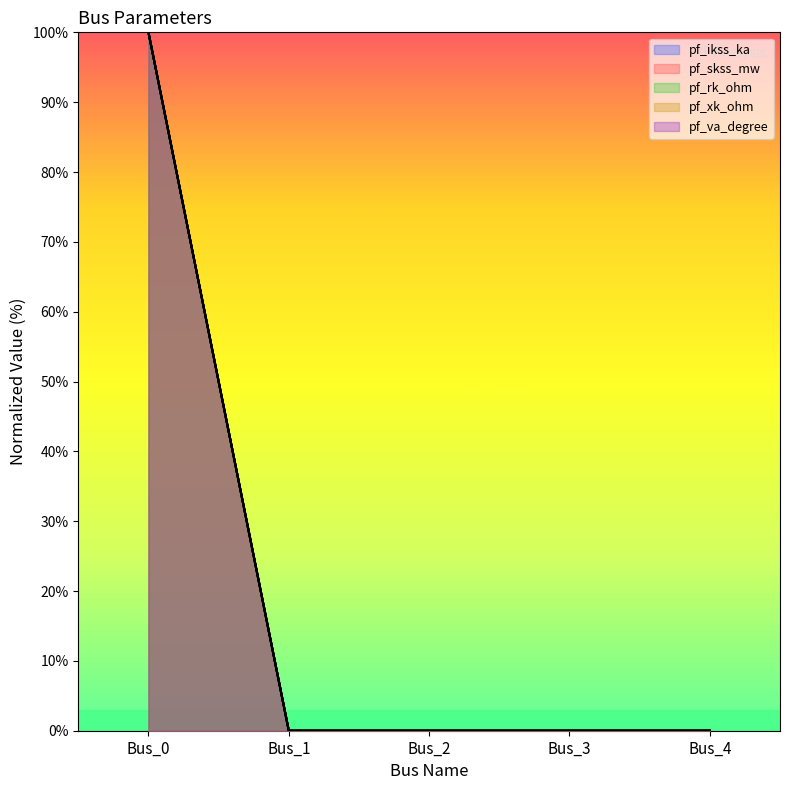

At how many categories does at least one series exceed 68?

1